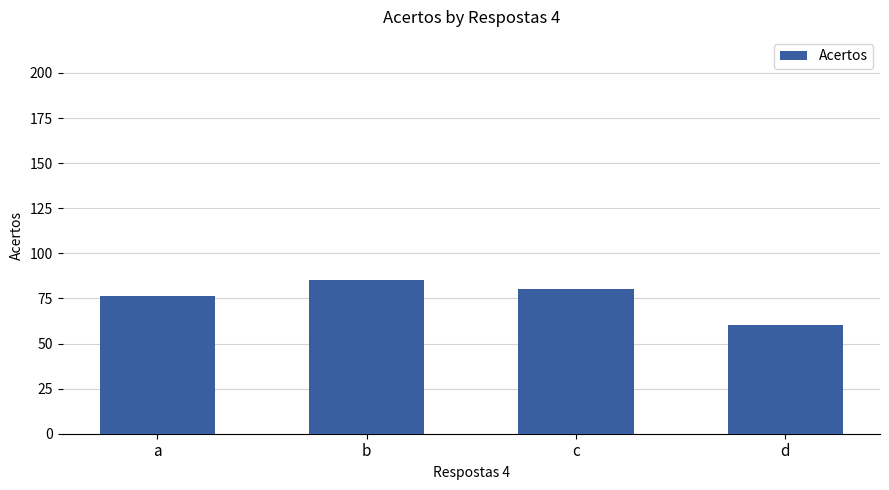

Are the bars grouped side by side (vs. stacked)?

No